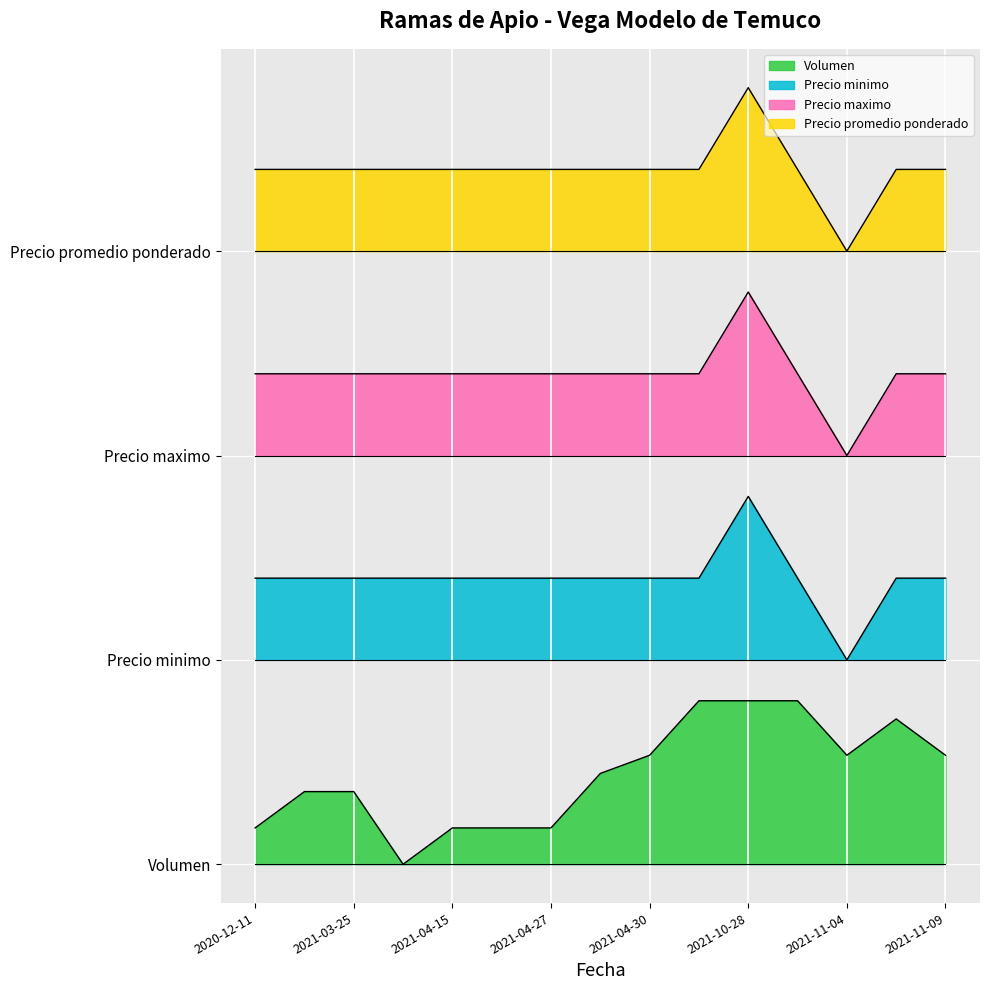

Which series changed the most between 2021-10-29 and 2021-11-09?

Volumen